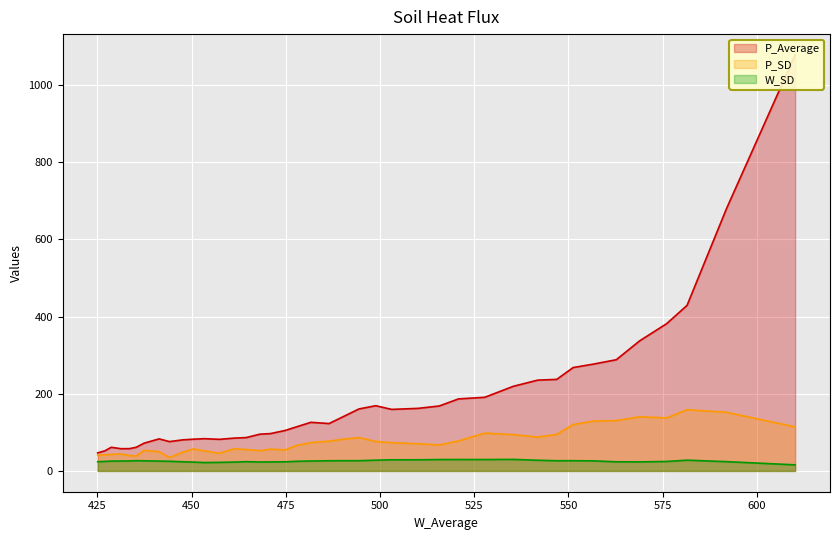

Rank the series by their average value, from highest to lowest.

P_Average, P_SD, W_SD